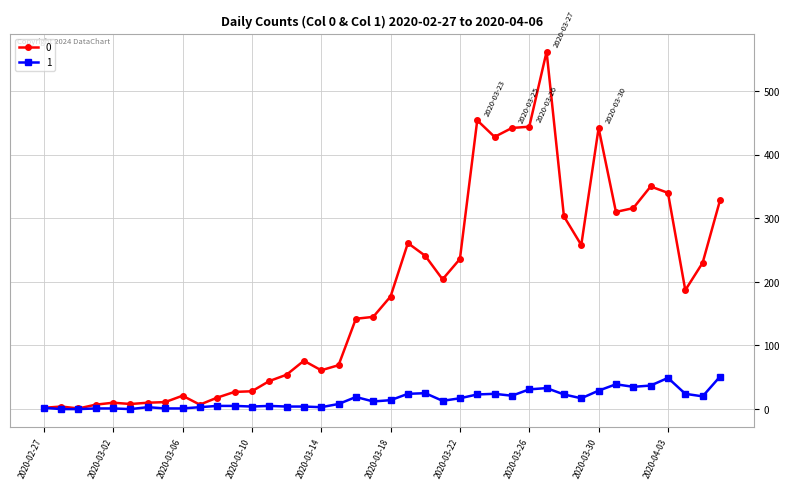

What is the maximum value shown in the chart?

562